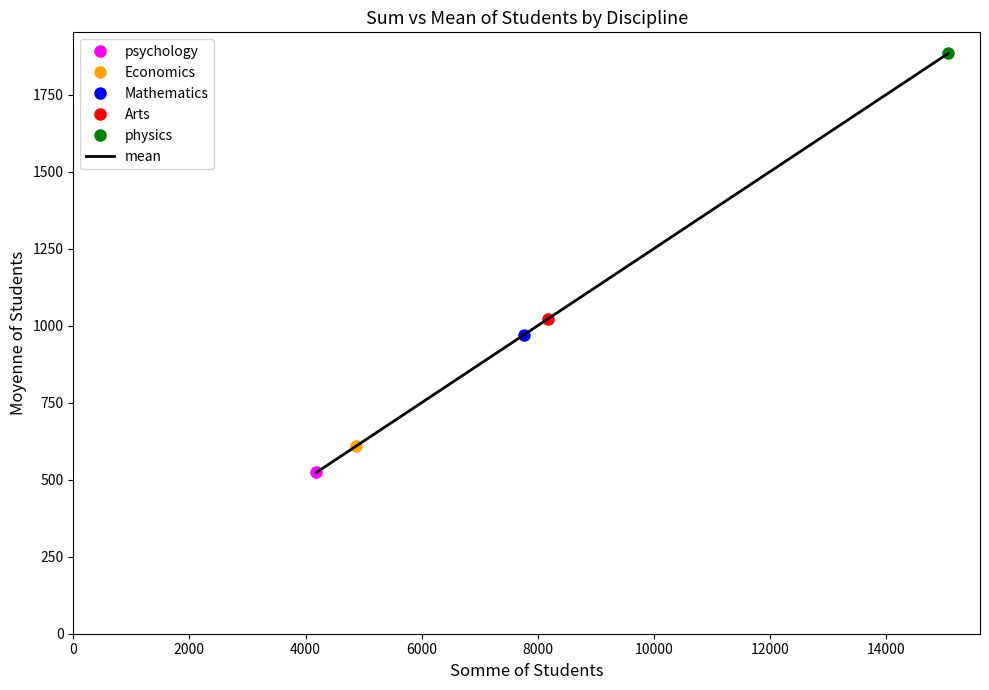

Which has a higher value, 4000 or 8000?

8000